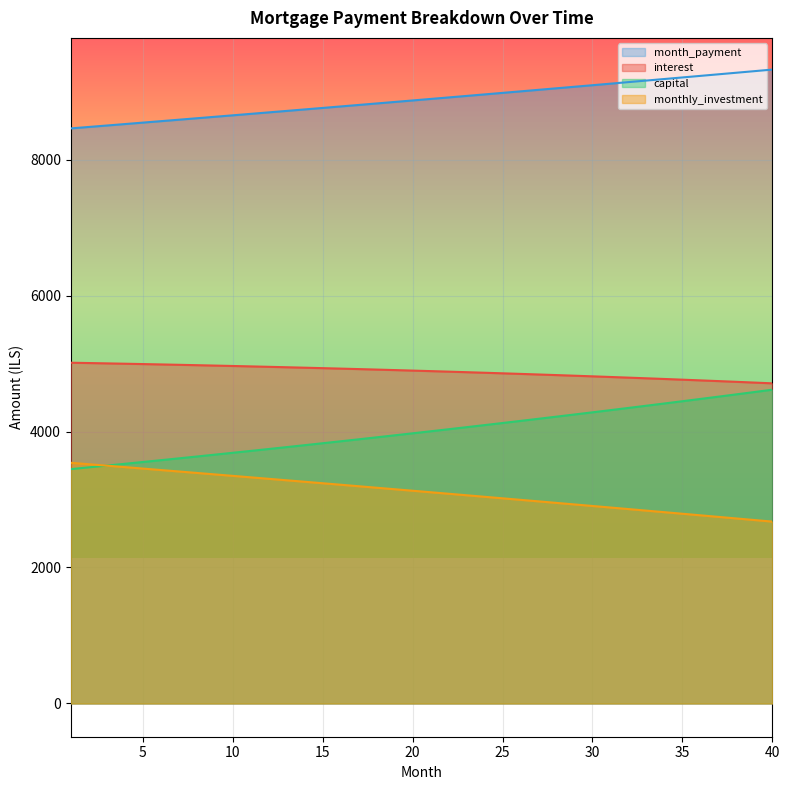

What value does the month_payment series have at 11?

8673.6